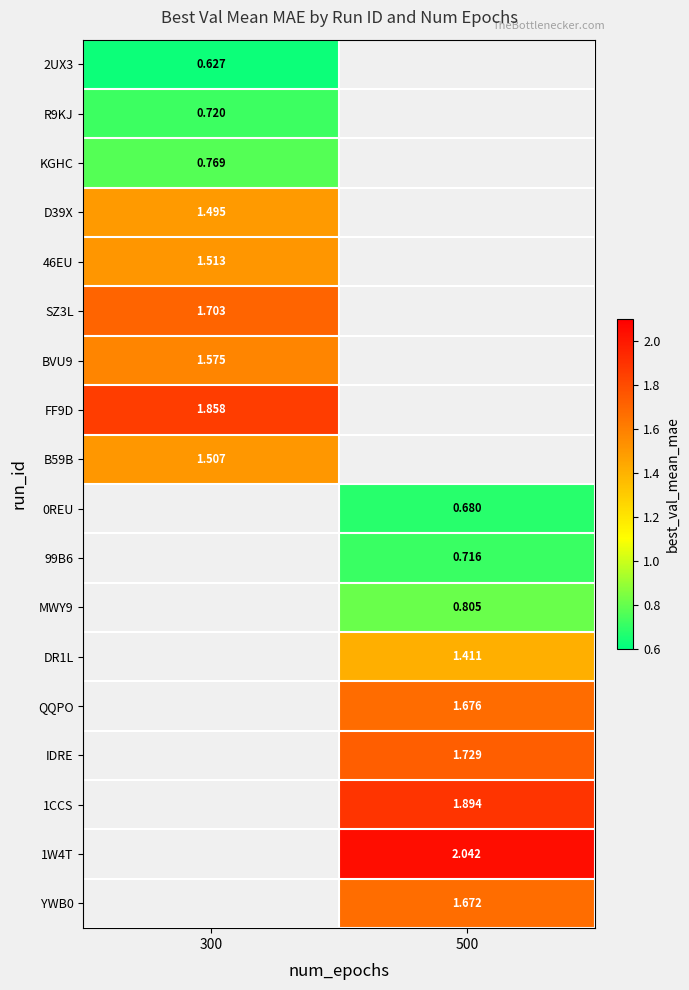

At which label does 2UX3 reach its minimum?

300